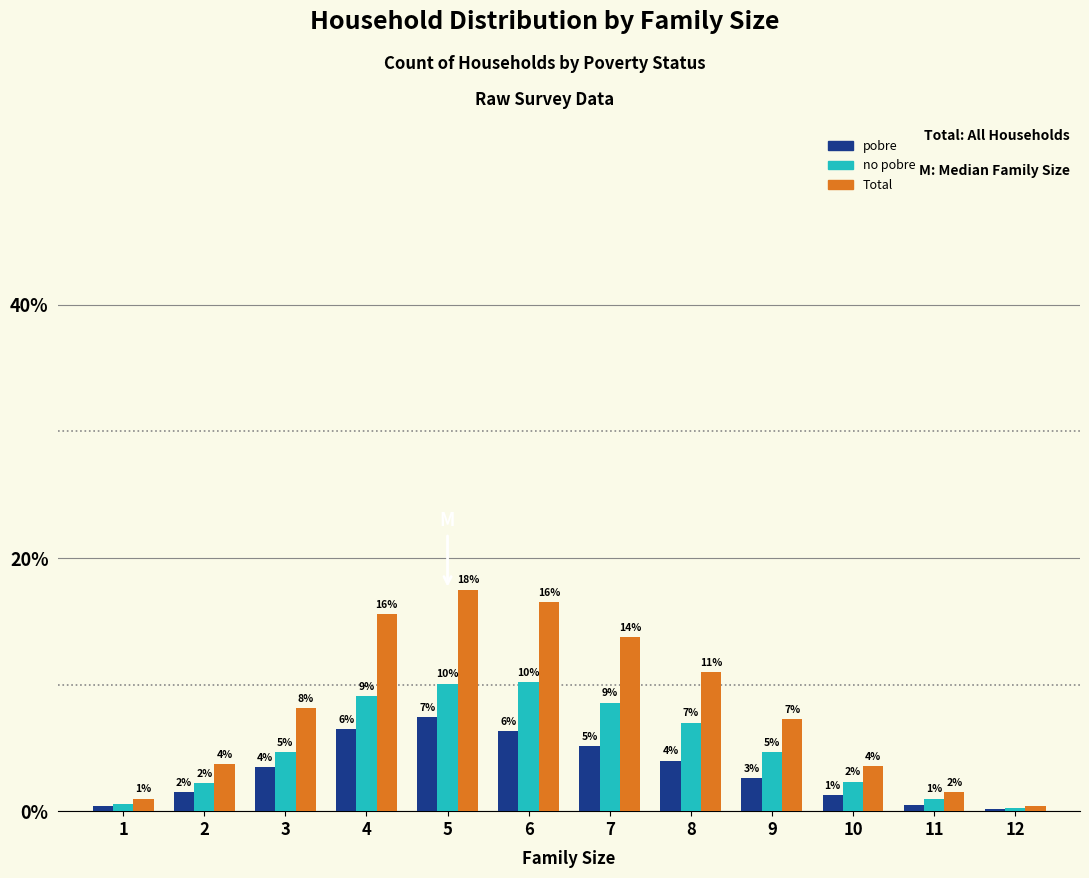

The Total series shows 15.6 at 4. True or false?

True